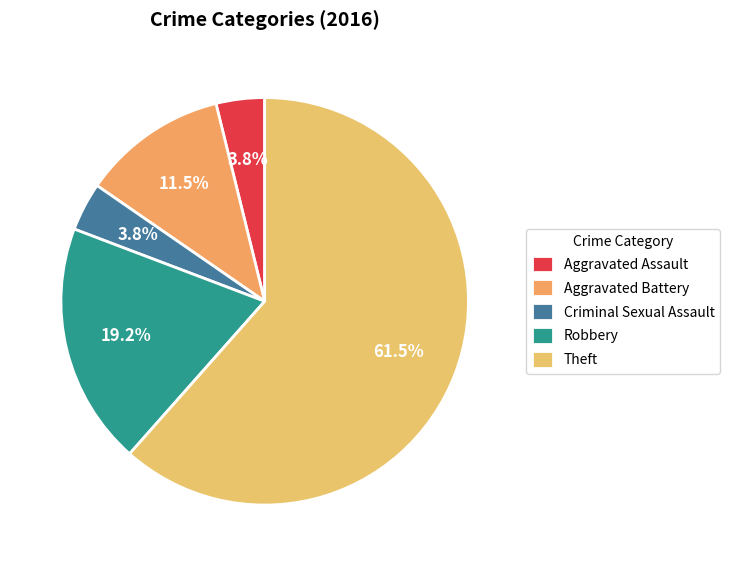

To the nearest percent, what percentage of the pie is Theft?

62%